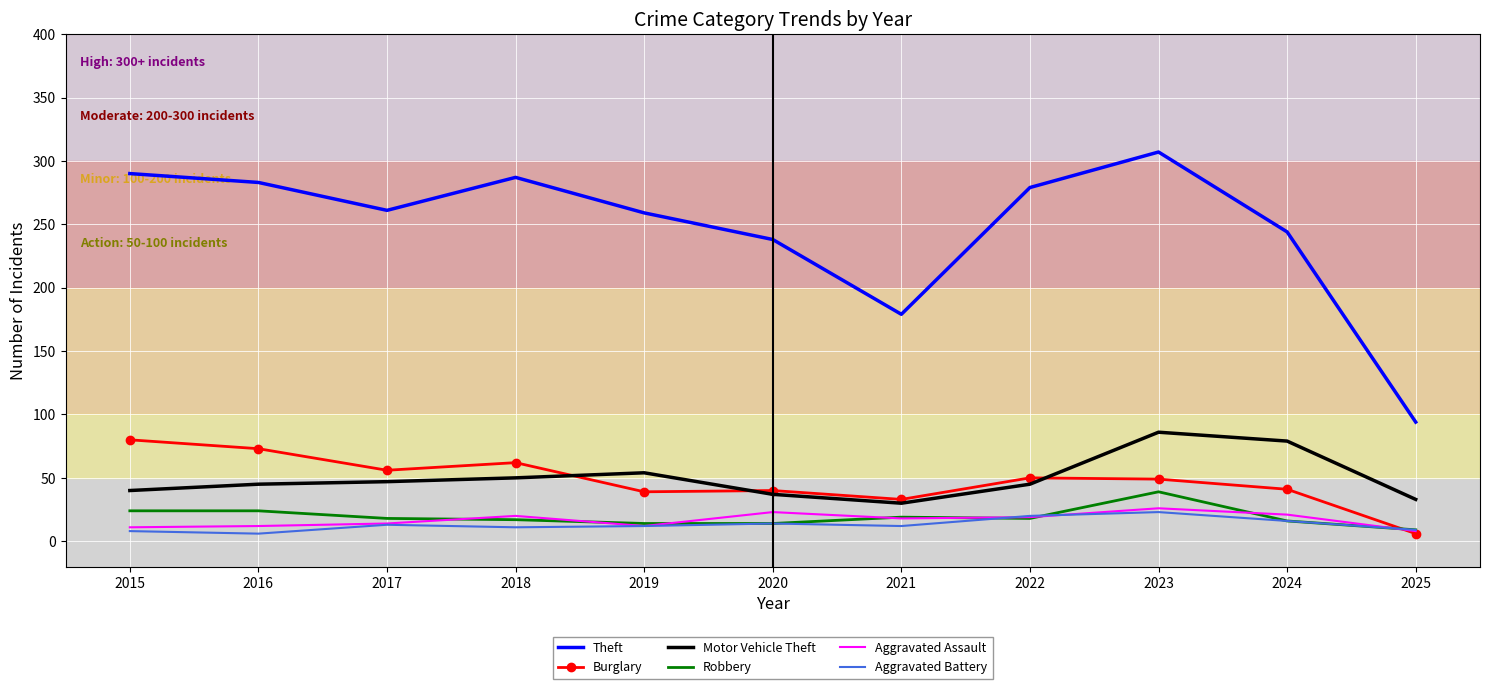

At which label is Theft closest to 200?

2021